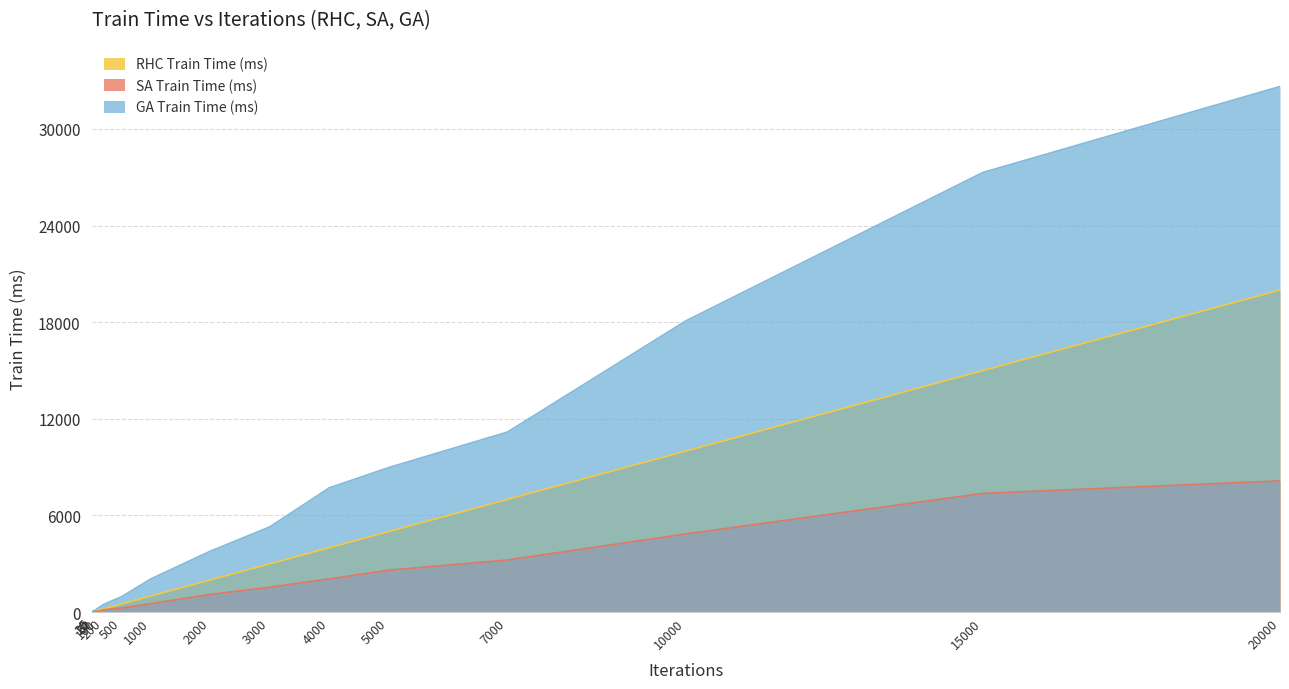

What is the difference between the GA Train Time (ms) values at 200 and 10?

432